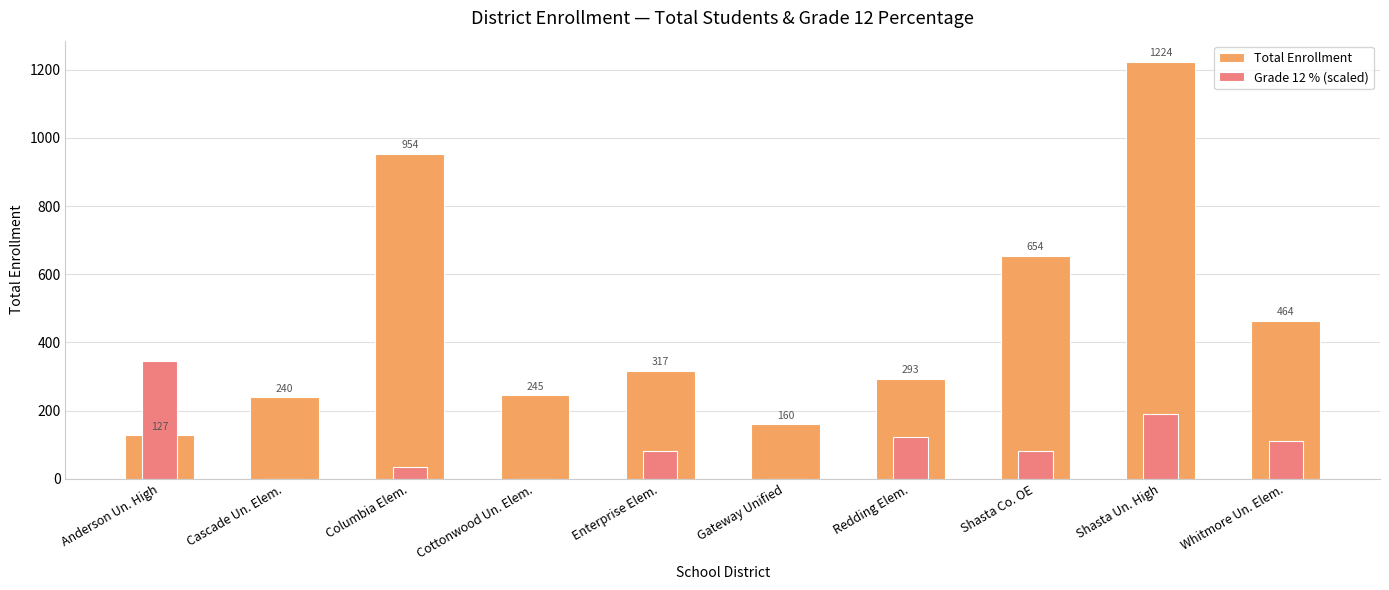

Reading left to right, transcribe all the data shown in this chart.

Total Enrollment: 127.0	240.0	954.0	245.0	317.0	160.0	293.0	654.0	1224.0	464.0
Grade 12 % (scaled): 346.4	0.0	33.0	0.0	80.8	0.0	121.2	80.8	189.7	111.4